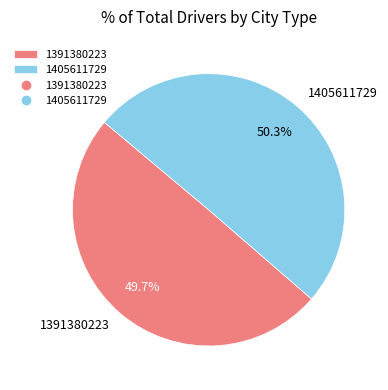

Approximately how many times larger is the value at 1391380223 compared to 1405611729?

1.0